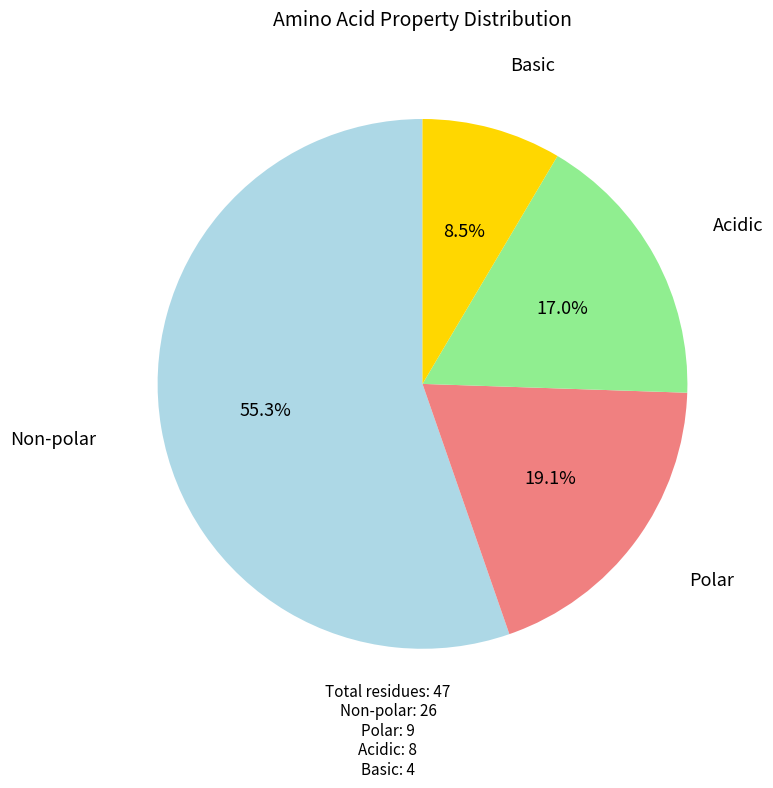

Is there a majority slice in this chart?

Yes